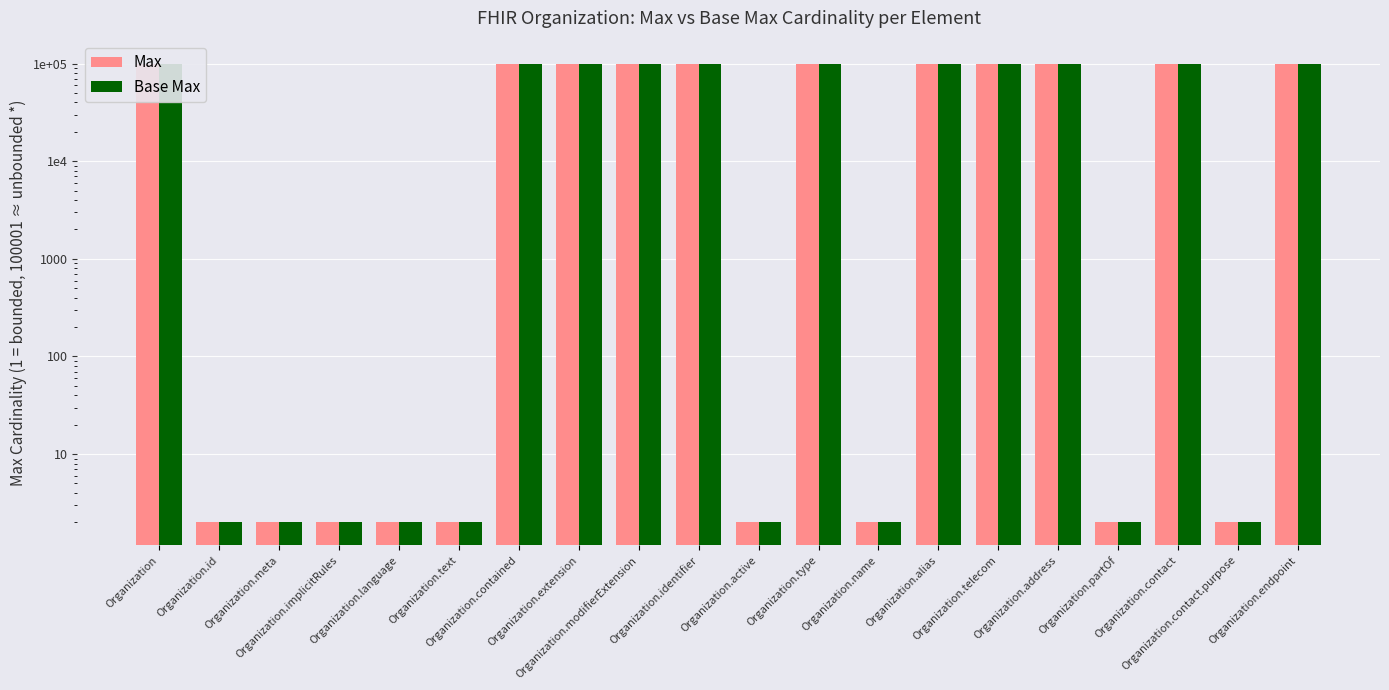

How many bars are there in each group?

2